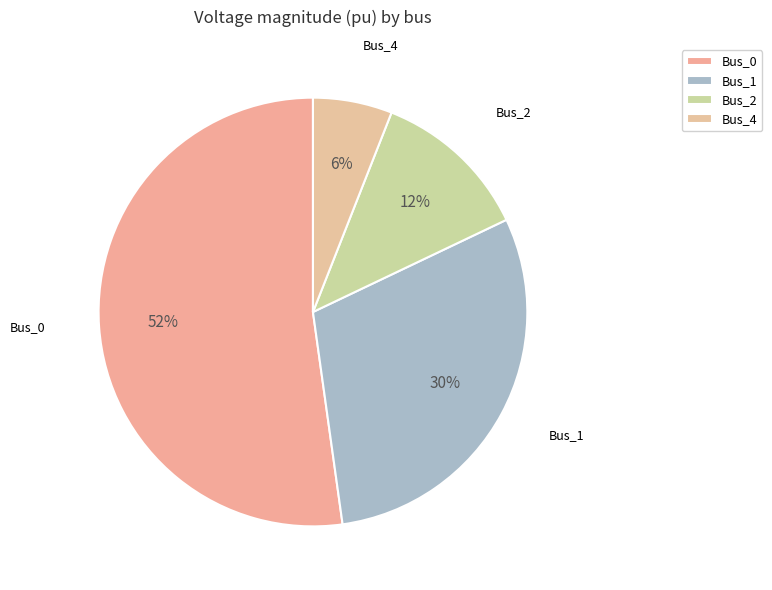

To the nearest percent, what is the average slice percentage?

25%